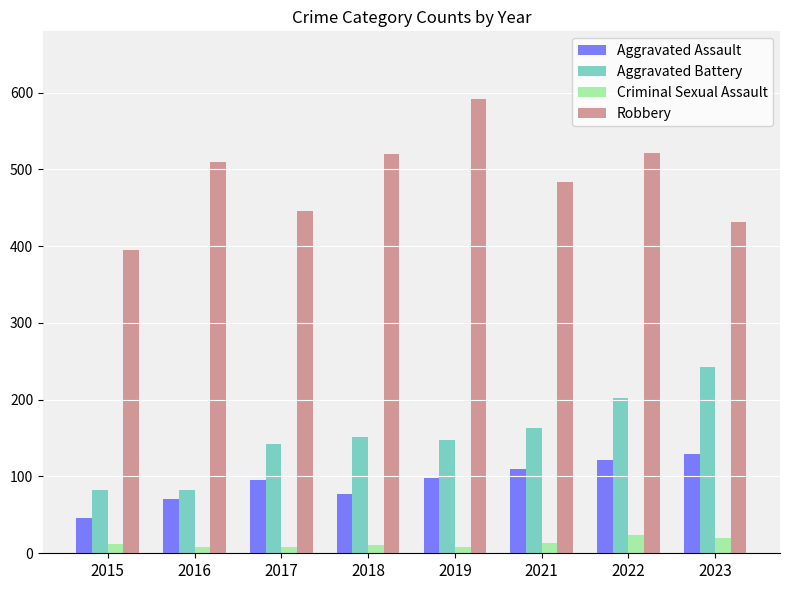

What is the spread (max minus min) of values at 2015?

383